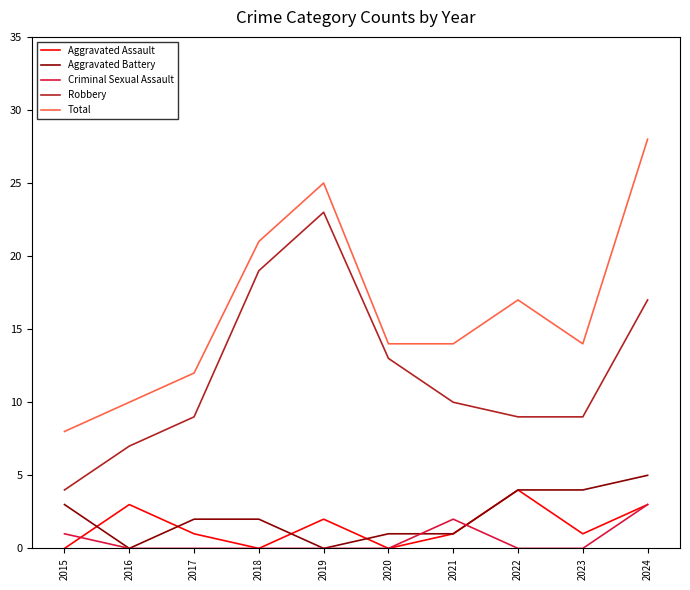

At which label does Robbery reach its minimum?

2015